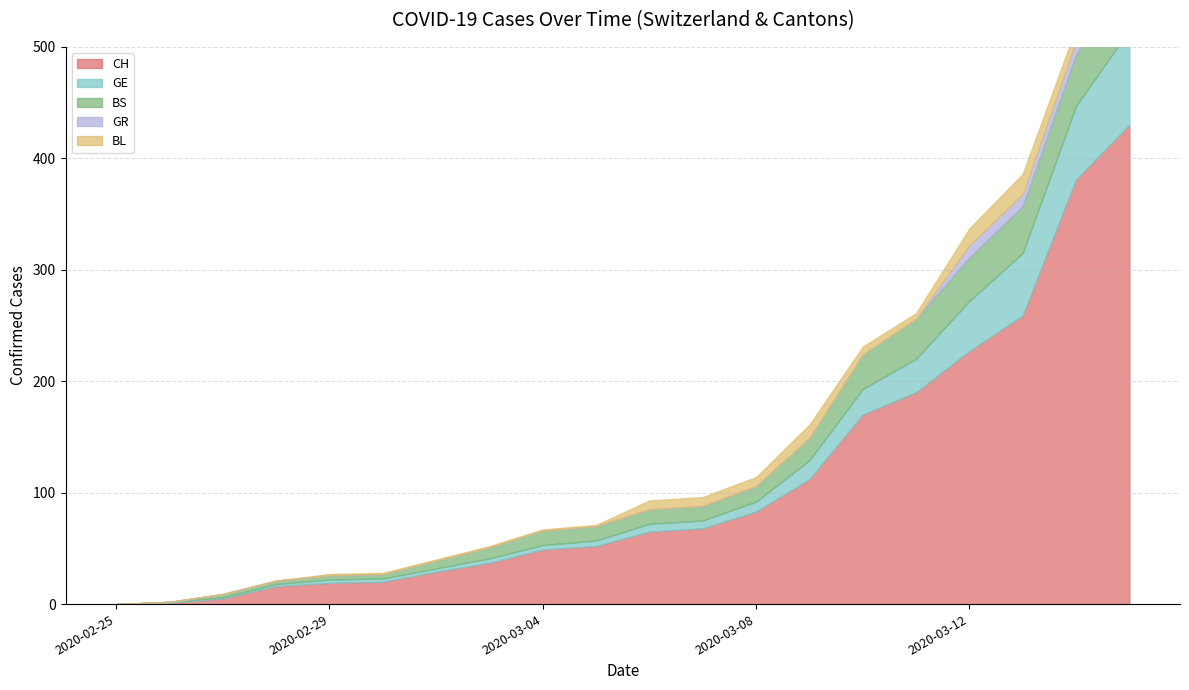

True or false: GE and GR cross at least once.

False